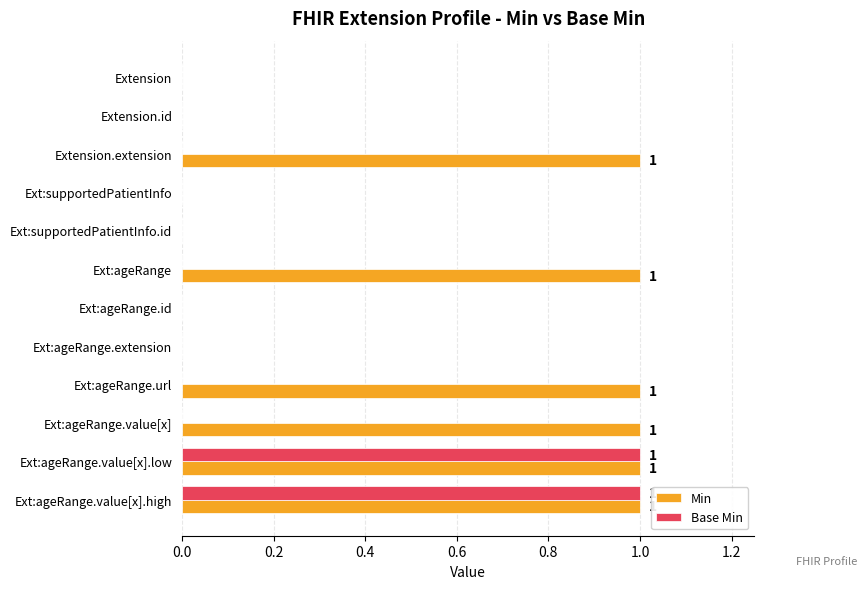

The value of Base Min at Ext:supportedPatientInfo is 0. True or false?

True